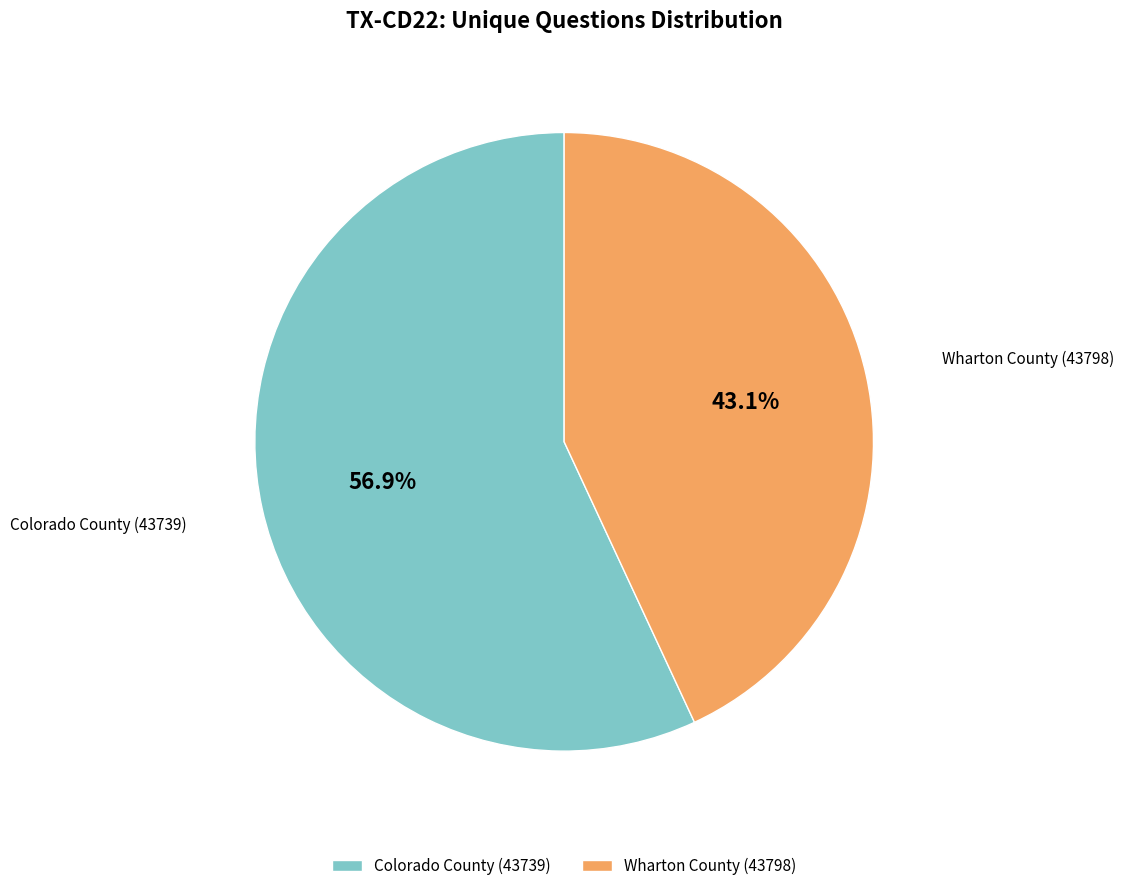

The Wharton County (43798) slice represents 36% of the pie. True or false?

False